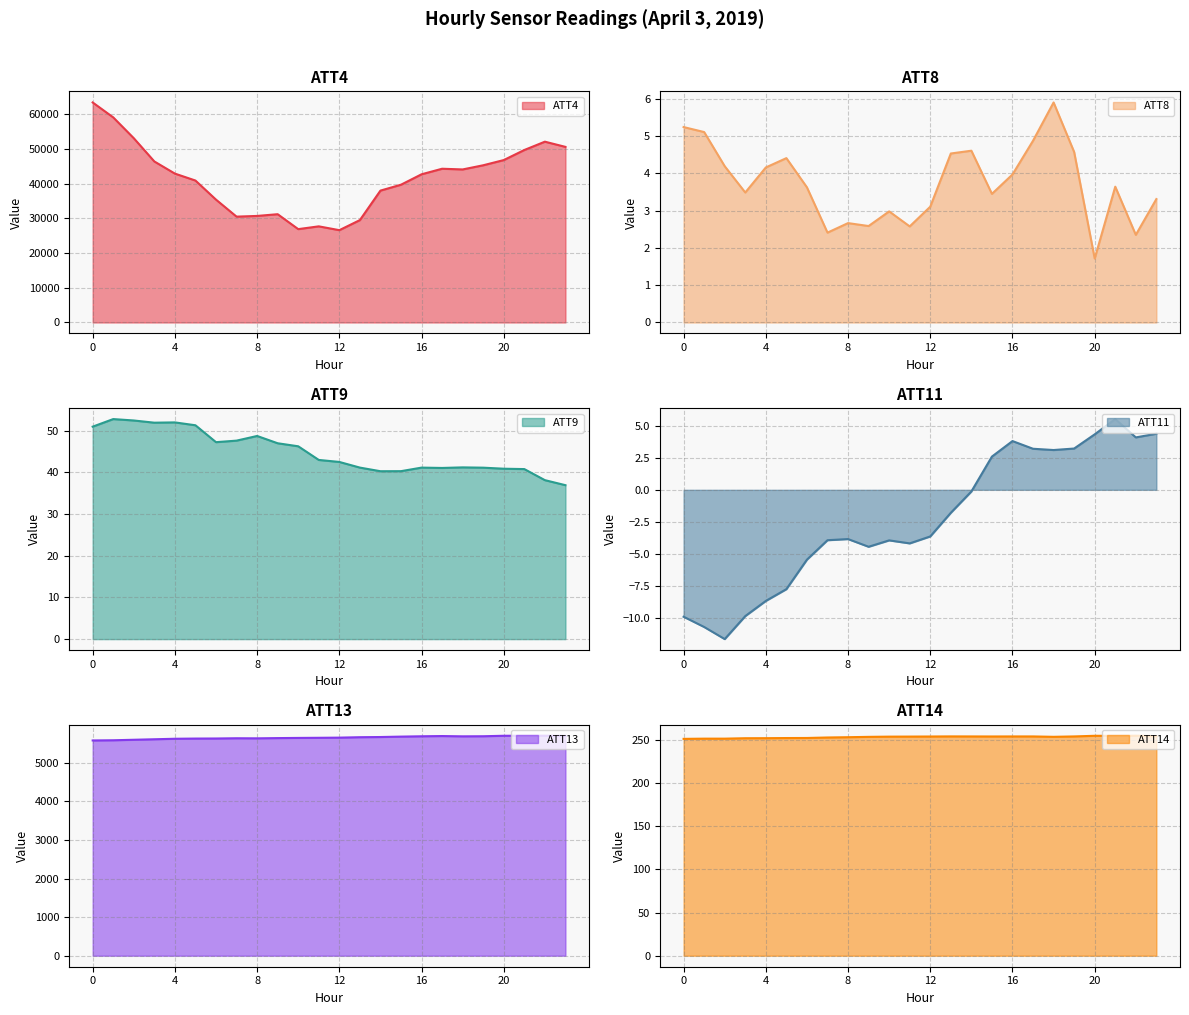

At which label does ATT11 reach its minimum?

2